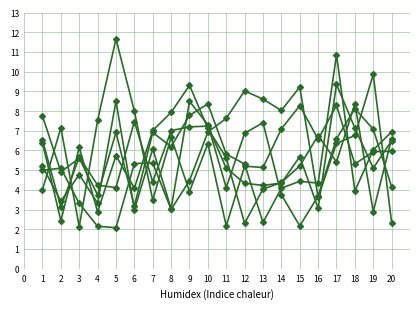

The x2 series shows 5.4 at 7. True or false?

True